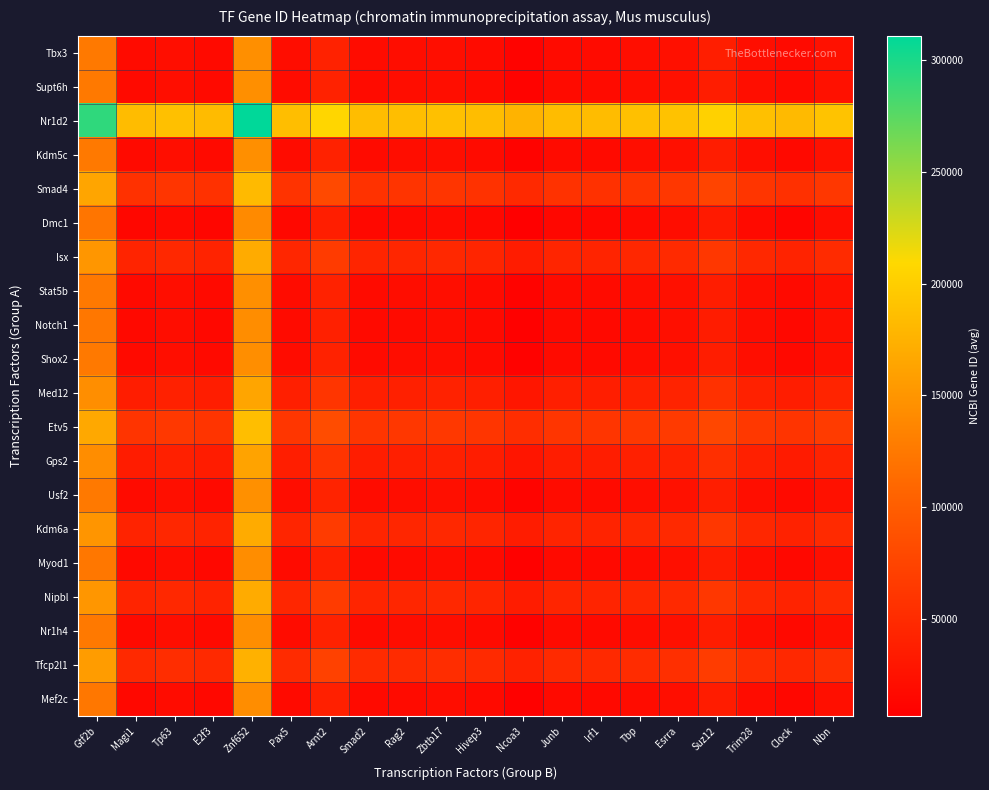

Which label corresponds to the smallest value in the chart?

Ncoa3